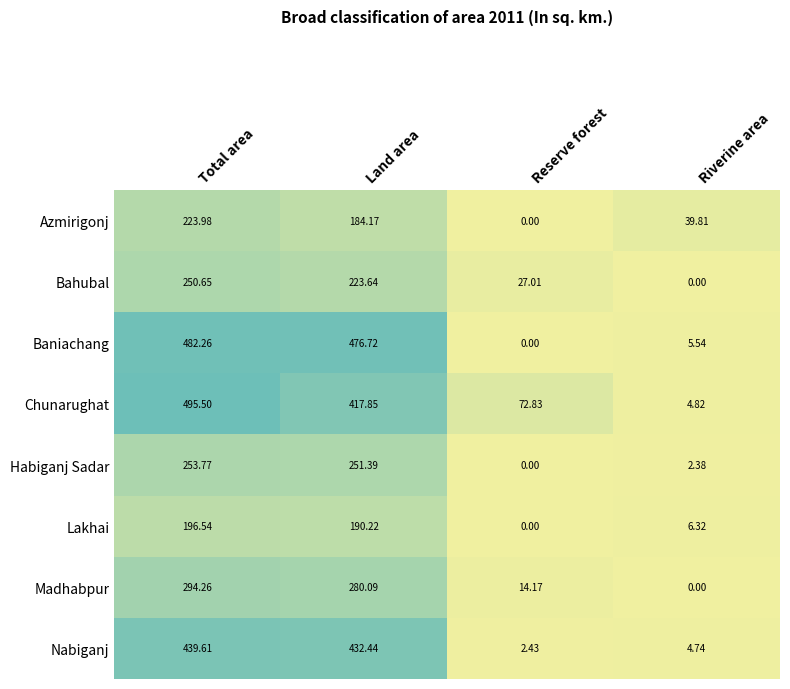

How many distinct data groups are displayed?

8